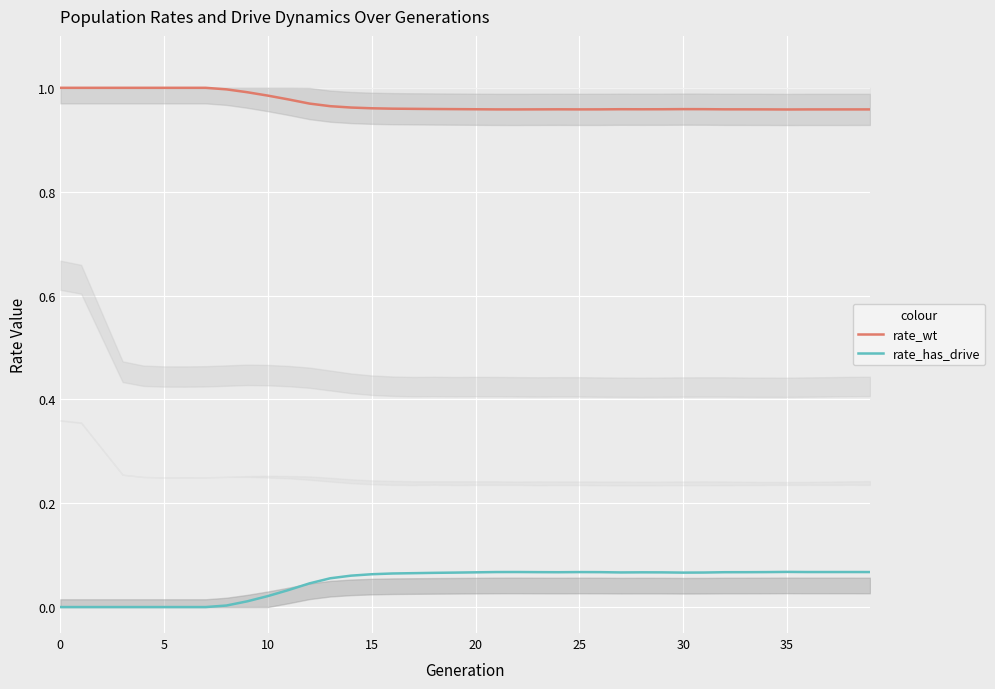

Is it true that rate_has_drive equals 0.1 at 31?

False